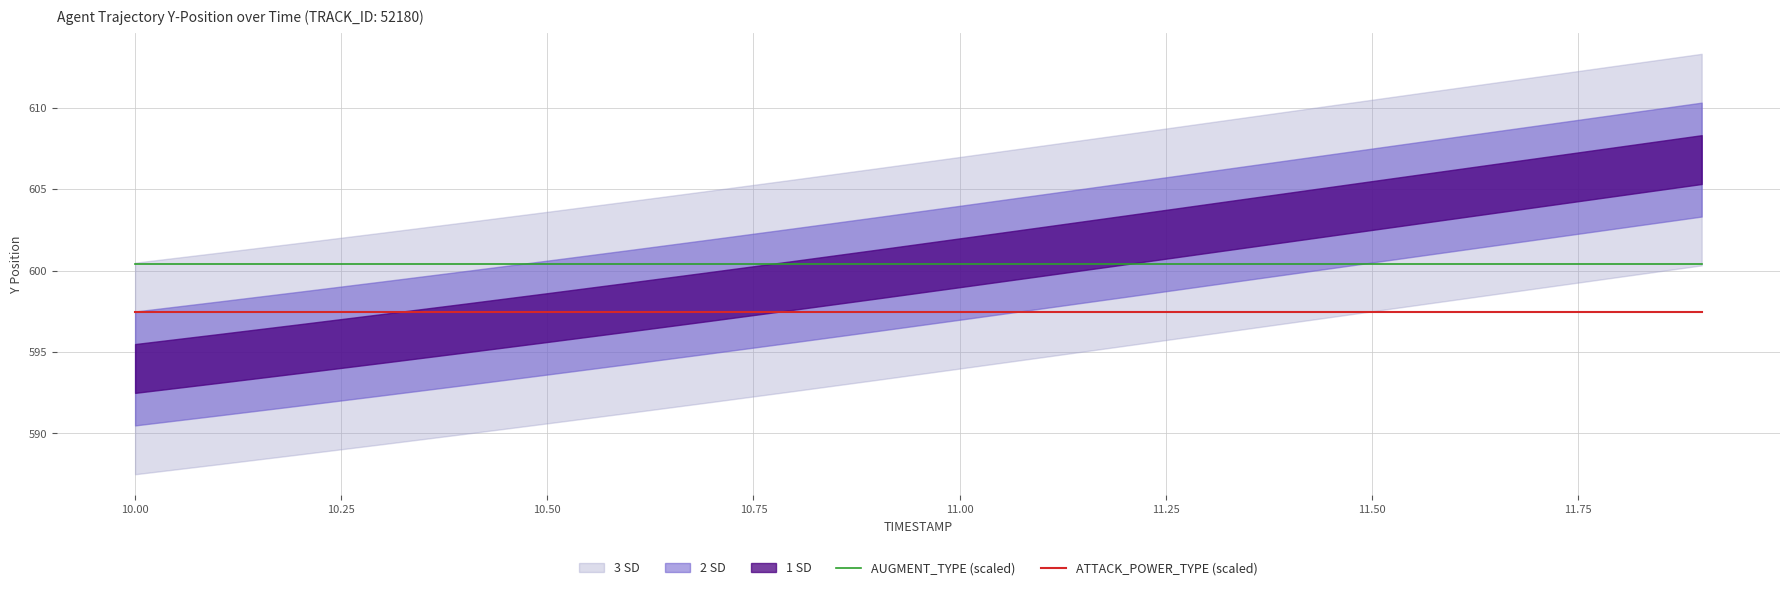

What is the maximum value for AUGMENT_TYPE (scaled)?

600.4